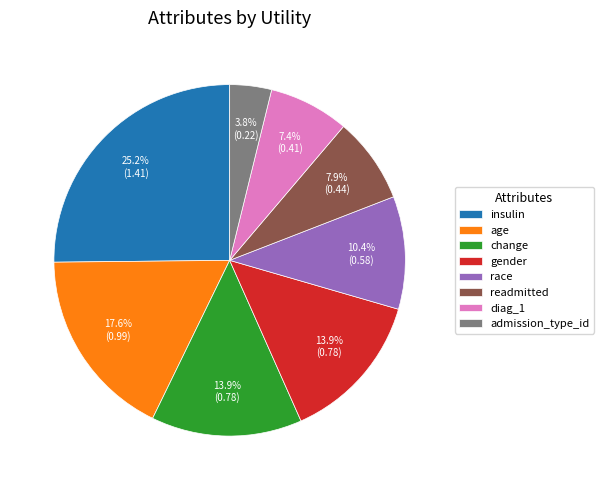

Count the number of slices in the pie.

8